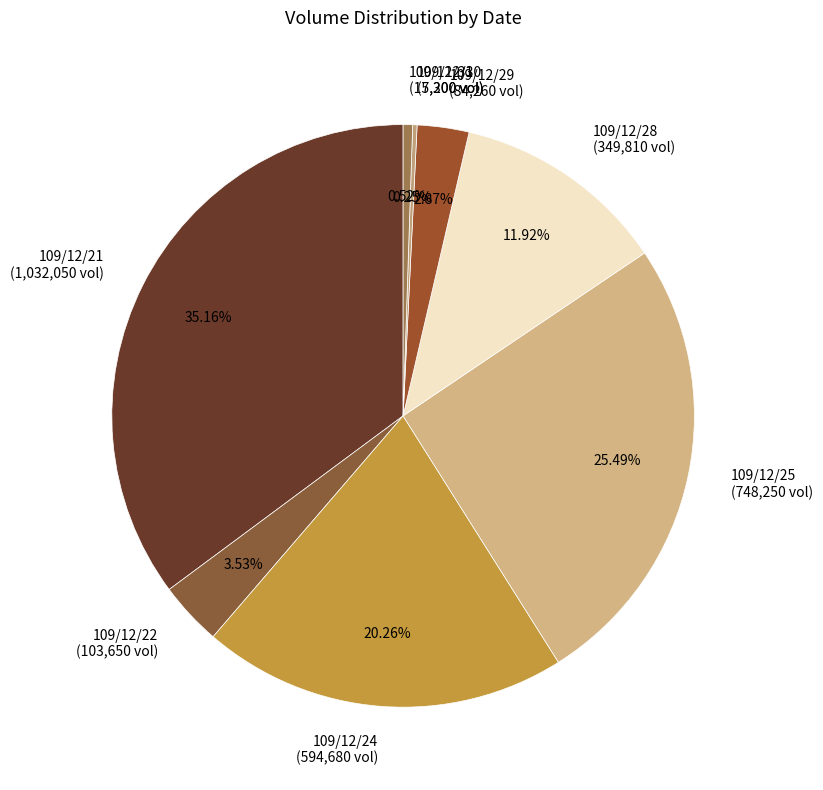

Is there a majority slice in this chart?

No